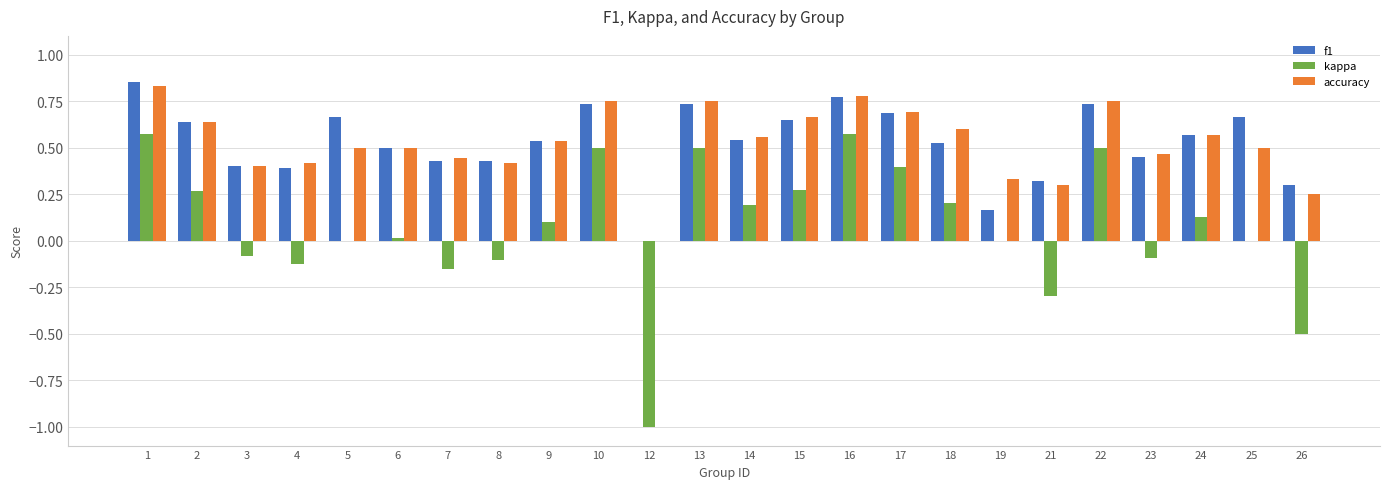

Is it true that f1 equals 0.4 at 14?

False